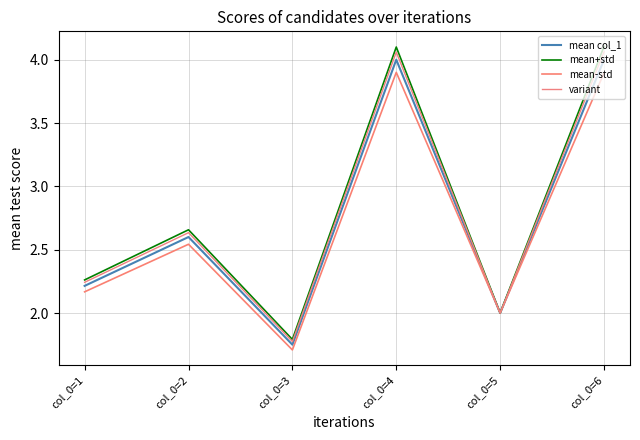

What is the value of the mean+std point at the 2nd from the left?

2.7